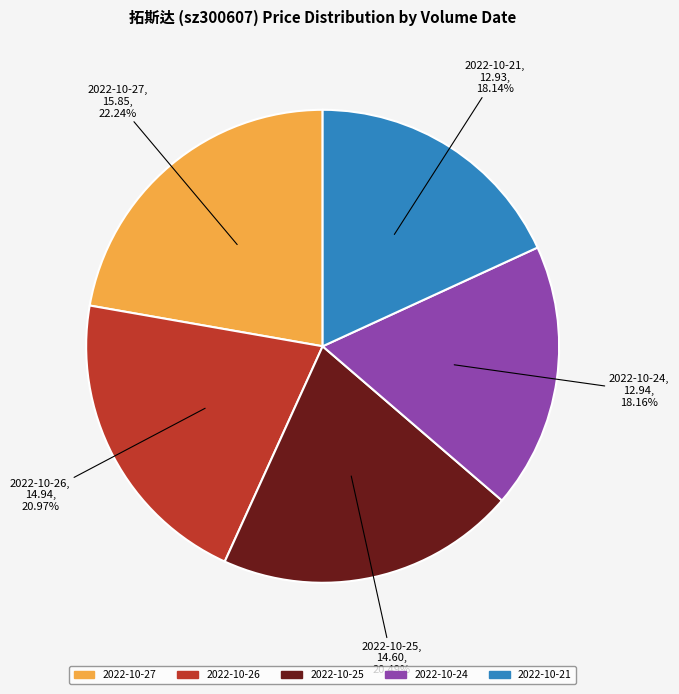

To the nearest percent, what is the average slice percentage?

20%